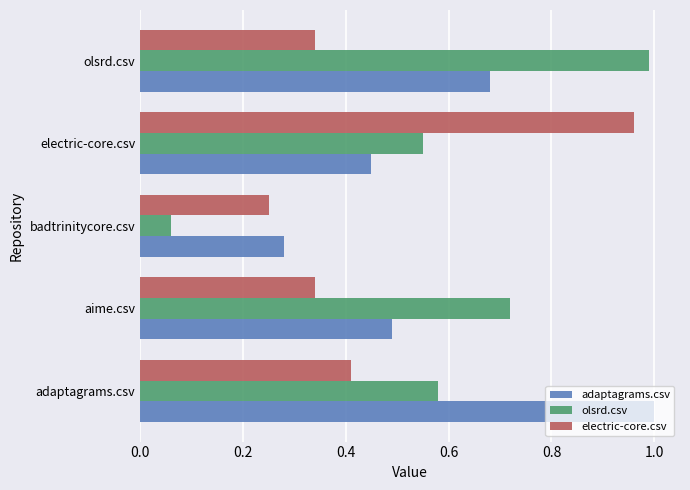

Rank the series at adaptagrams.csv from highest to lowest value.

adaptagrams.csv, olsrd.csv, electric-core.csv